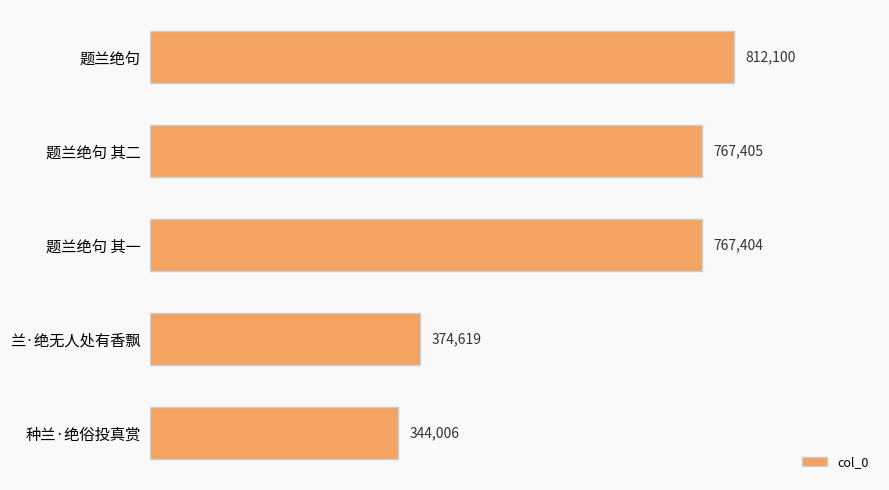

Does the chart contain any negative values?

No